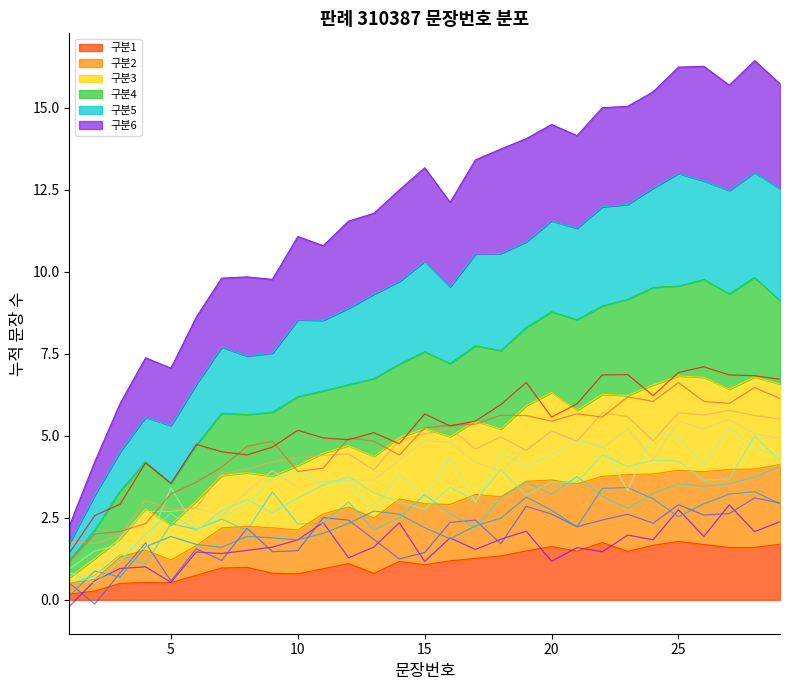

What is the sum of all values?

435